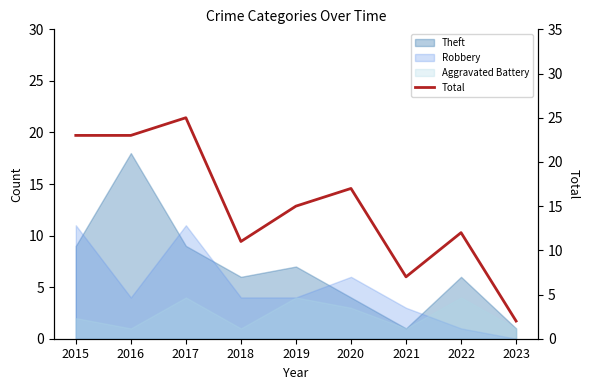

What is the approximate value at 2015?

23